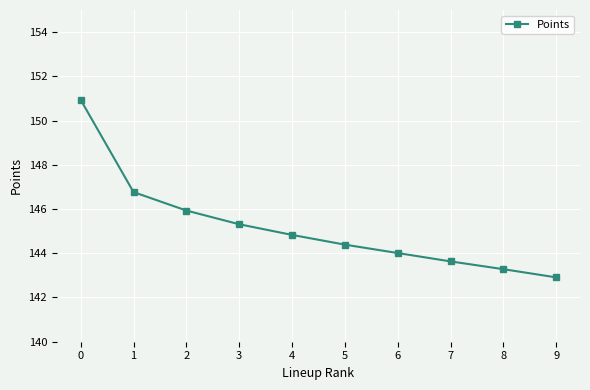

How many lines are shown in the chart?

1